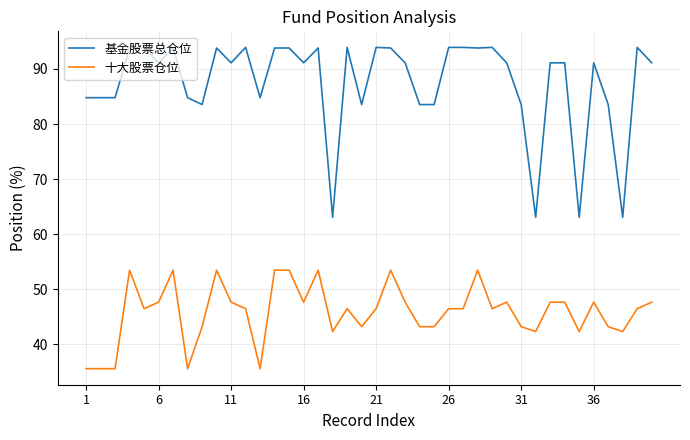

Rank the series by their maximum value, from highest to lowest.

基金股票总仓位, 十大股票仓位